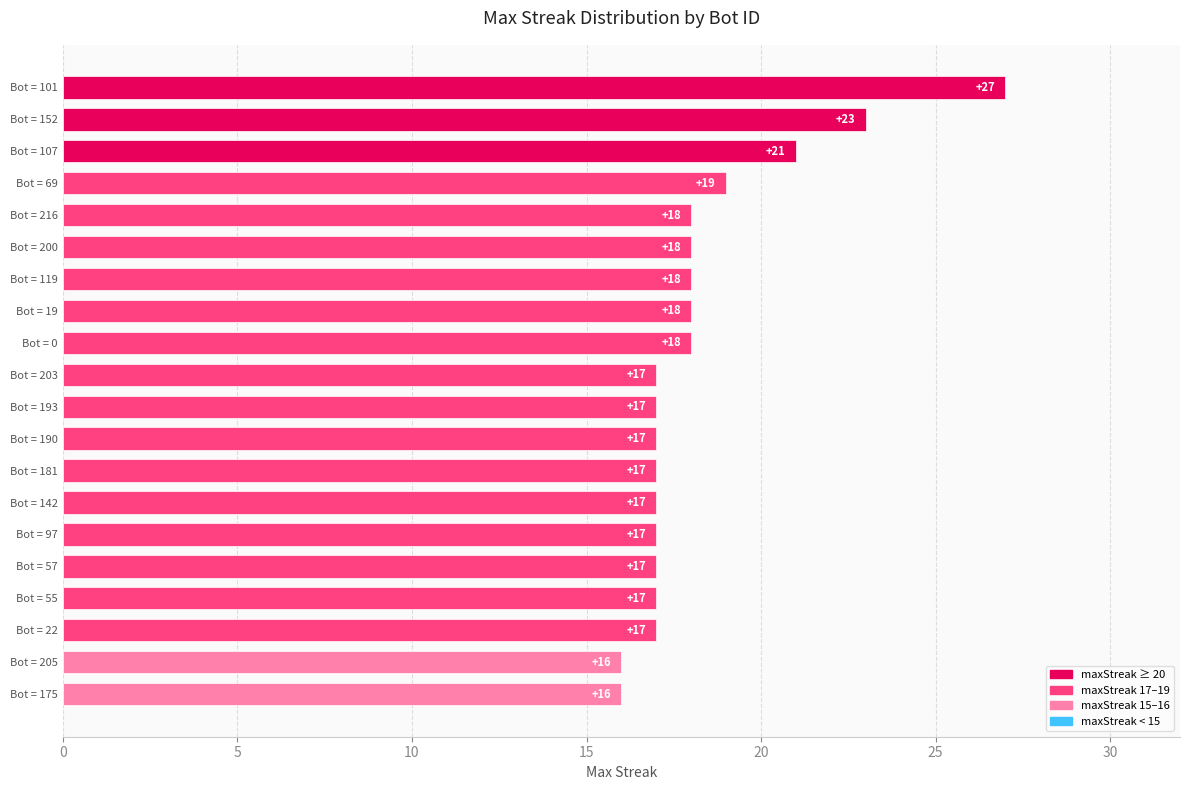

Which label corresponds to the largest value in the chart?

Bot = 101